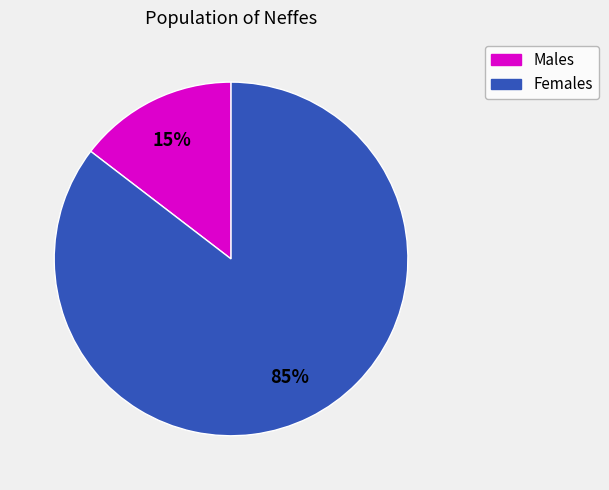

Which has a higher value, Males or Females?

Females